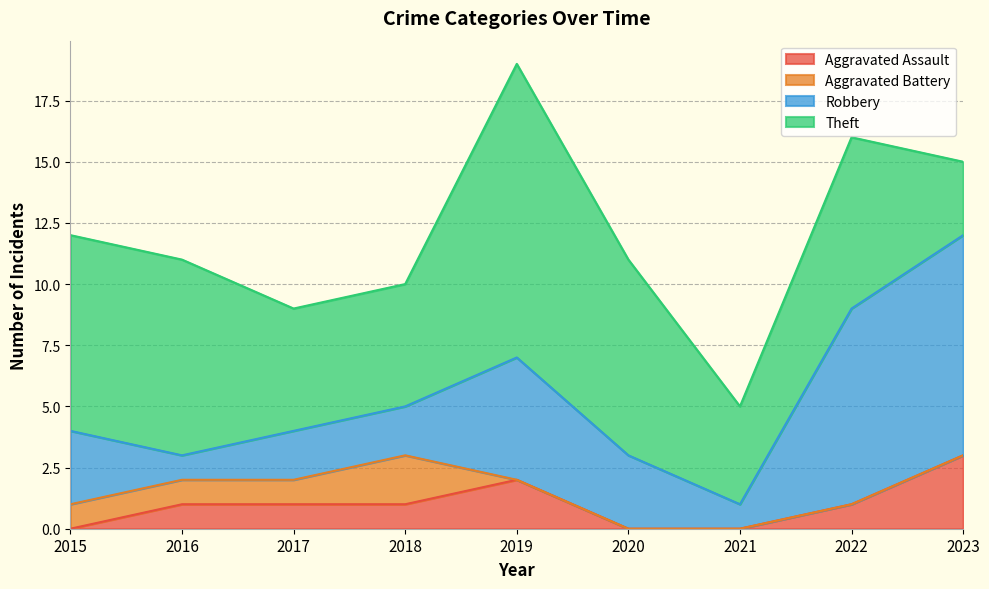

True or false: Theft and Aggravated Assault cross at least once.

False